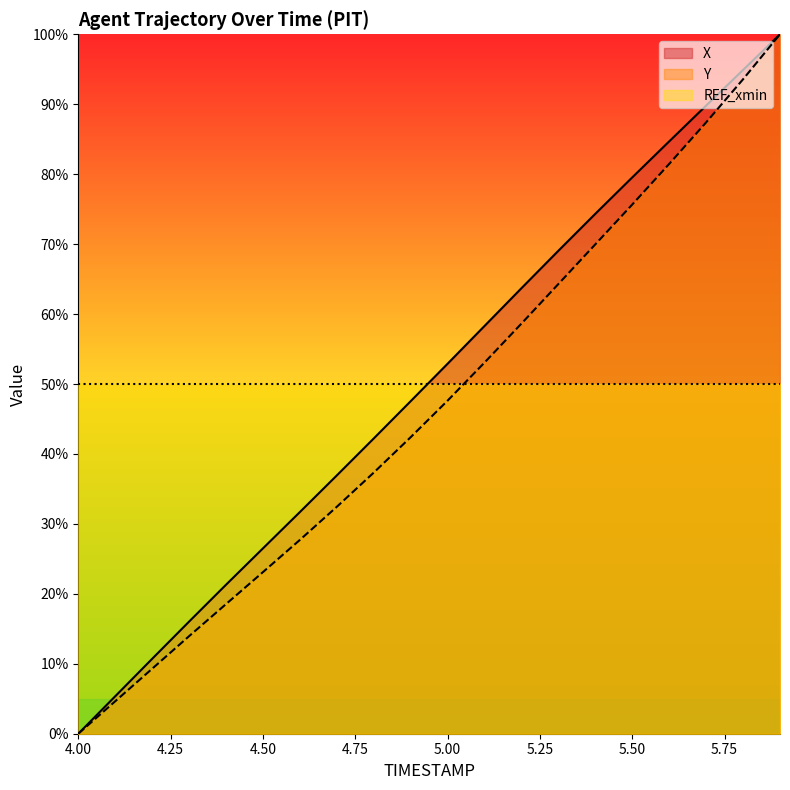

What position from the right is 4.4?

16